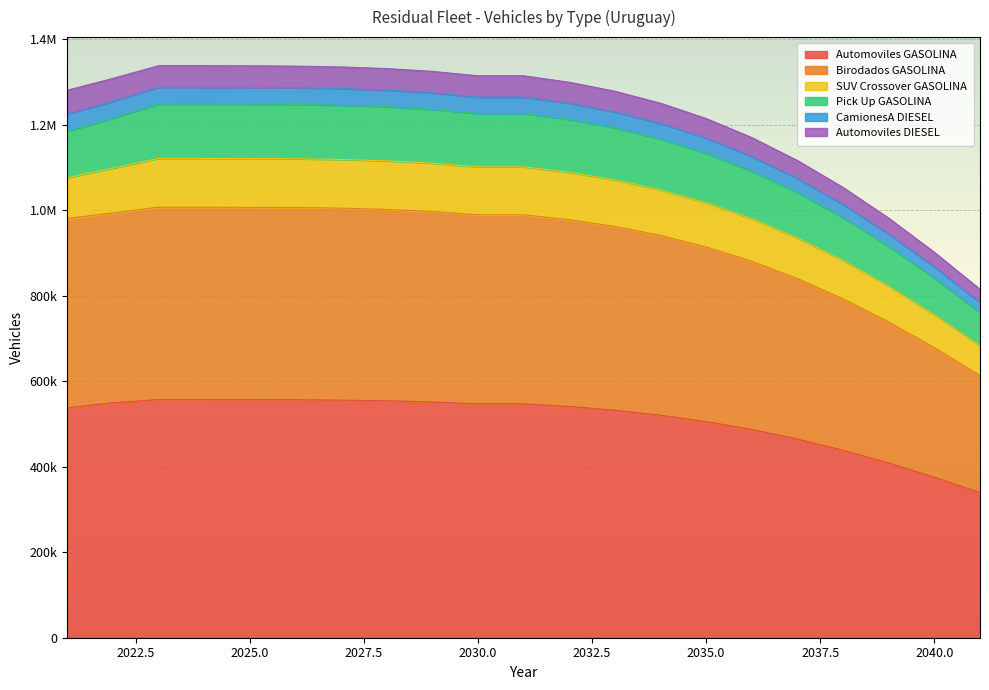

What are all the series names shown in the legend?

Automoviles GASOLINA, Birodados GASOLINA, SUV Crossover GASOLINA, Pick Up GASOLINA, CamionesA DIESEL, Automoviles DIESEL